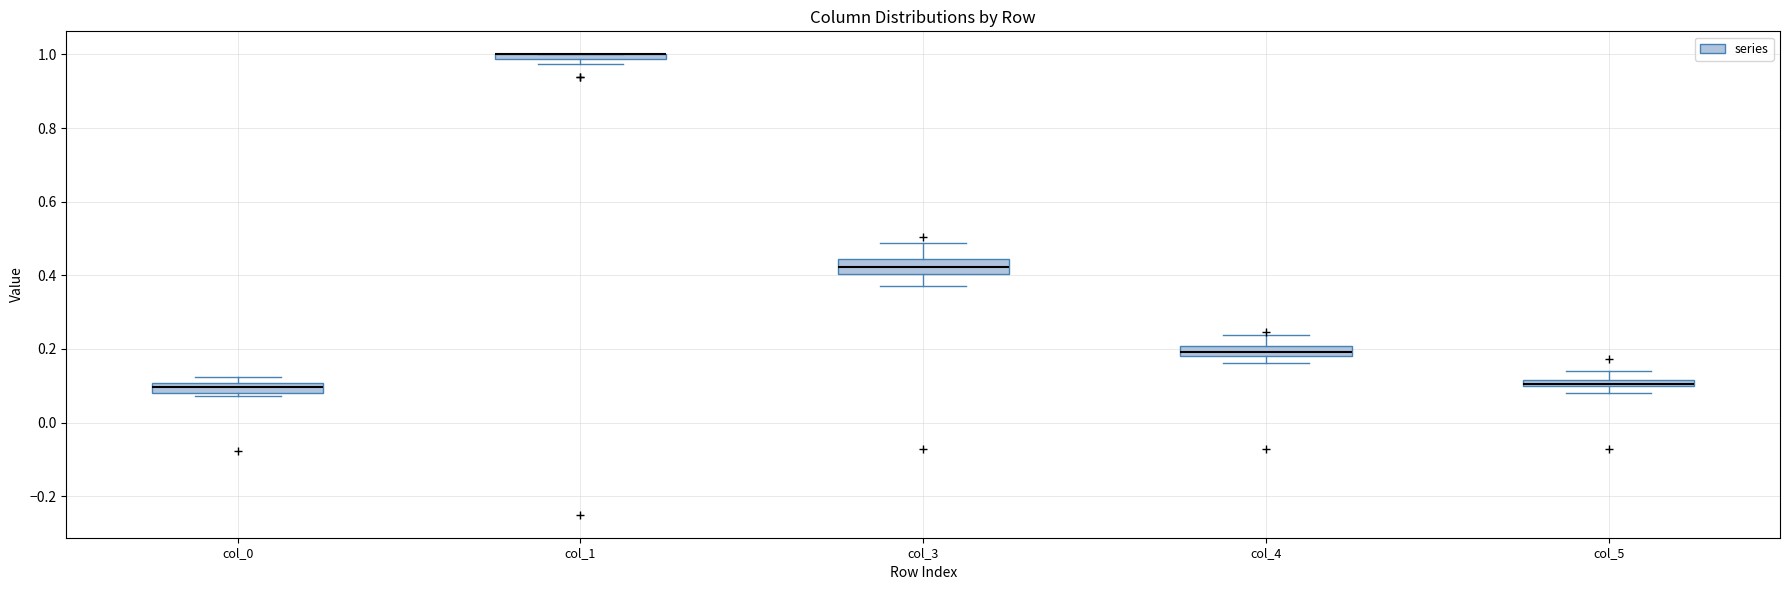

Where does the upper whisker of the box for col_5 end on the y-axis? The values are not printed on the chart, so give them approximately, as read against the axis.

0.14